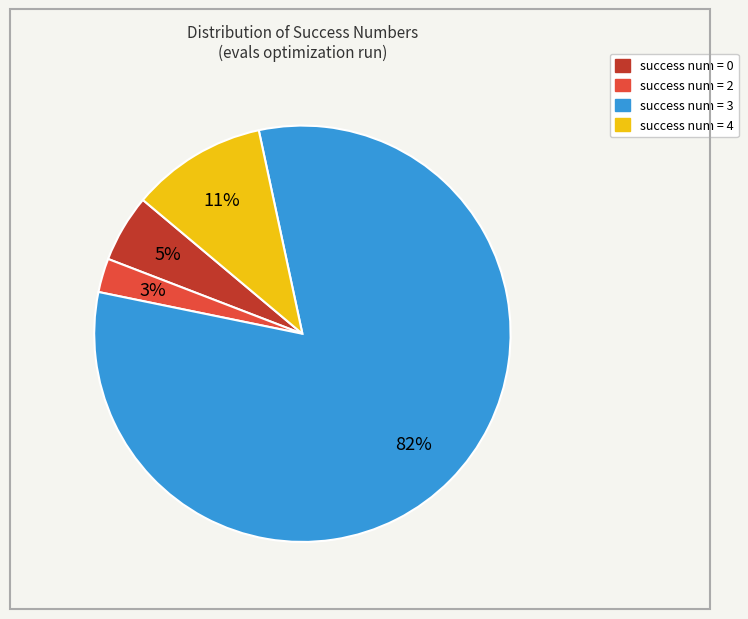

To the nearest percent, what is the average slice percentage?

25%